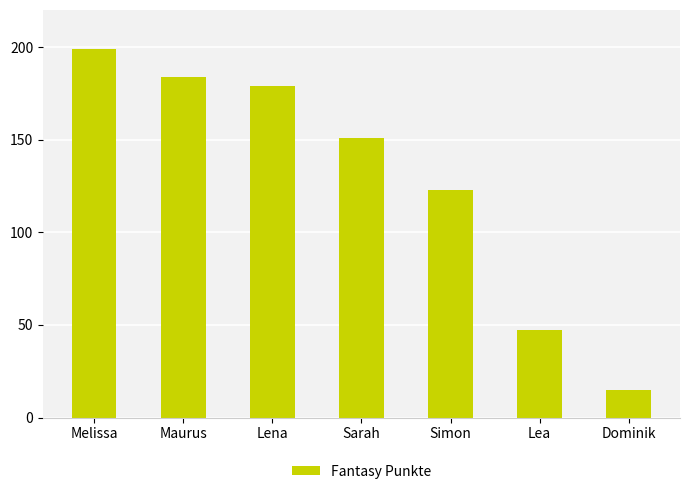

Which category has the highest value across all series?

Melissa